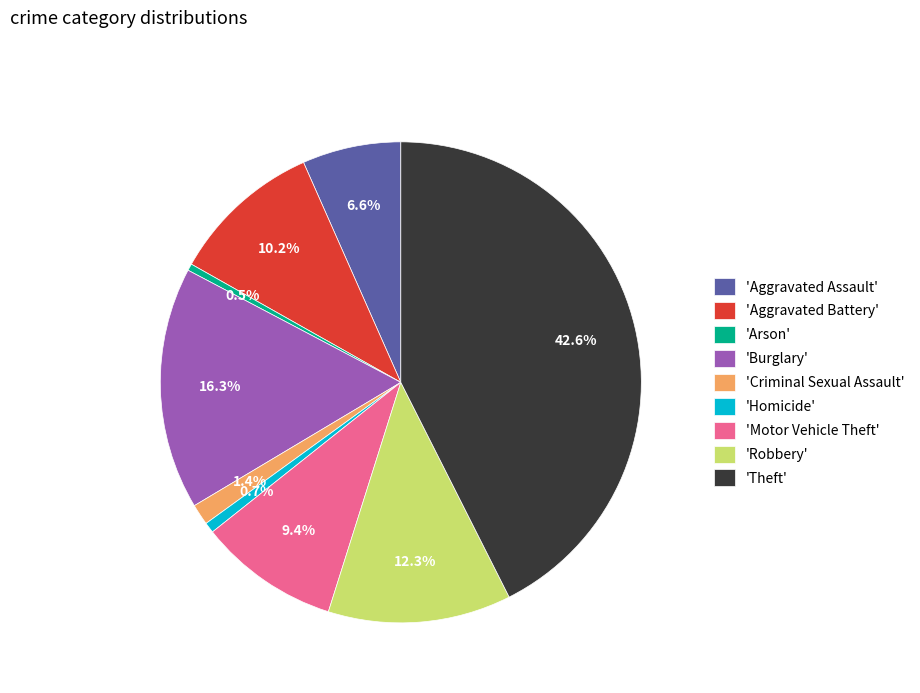

Does any single category account for the majority?

No